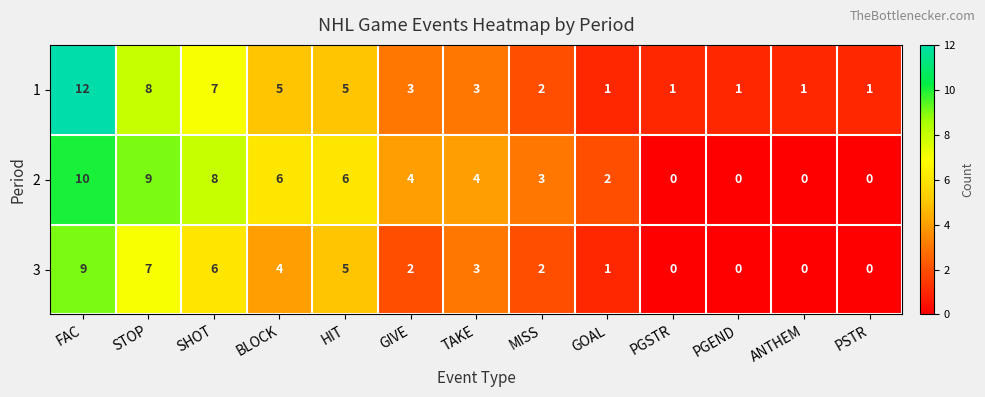

Which series has the widest spread of values?

1